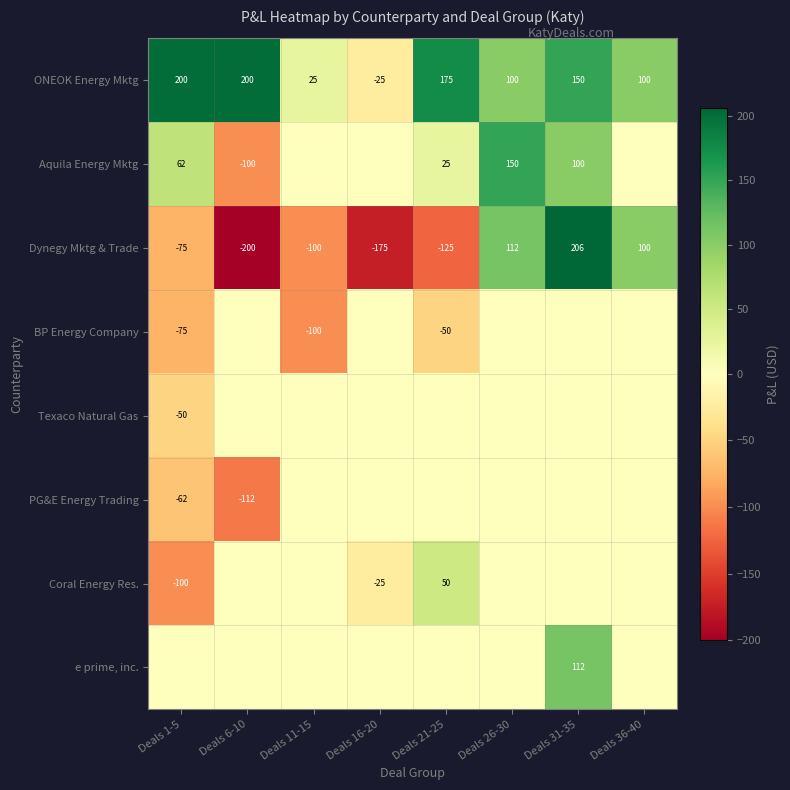

What is the sum of all Dynegy Mktg & Trade values?

-257